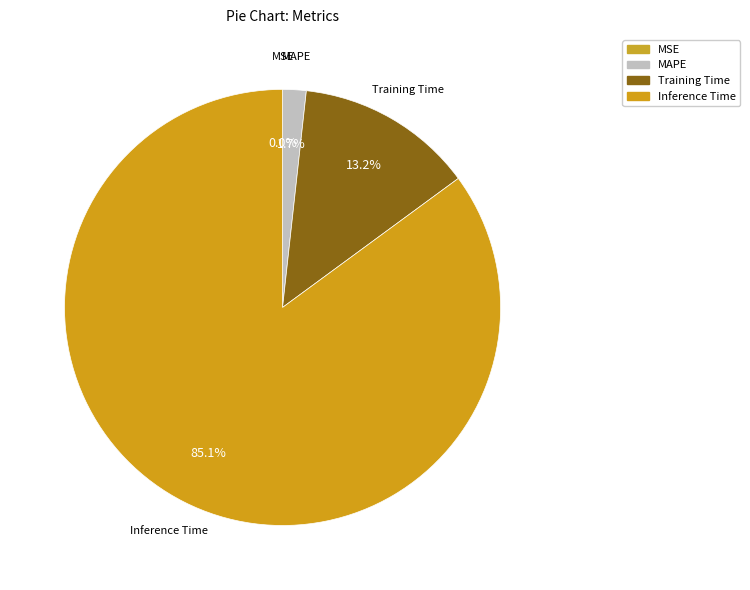

Is it true that Inference Time is 85% of the pie?

True